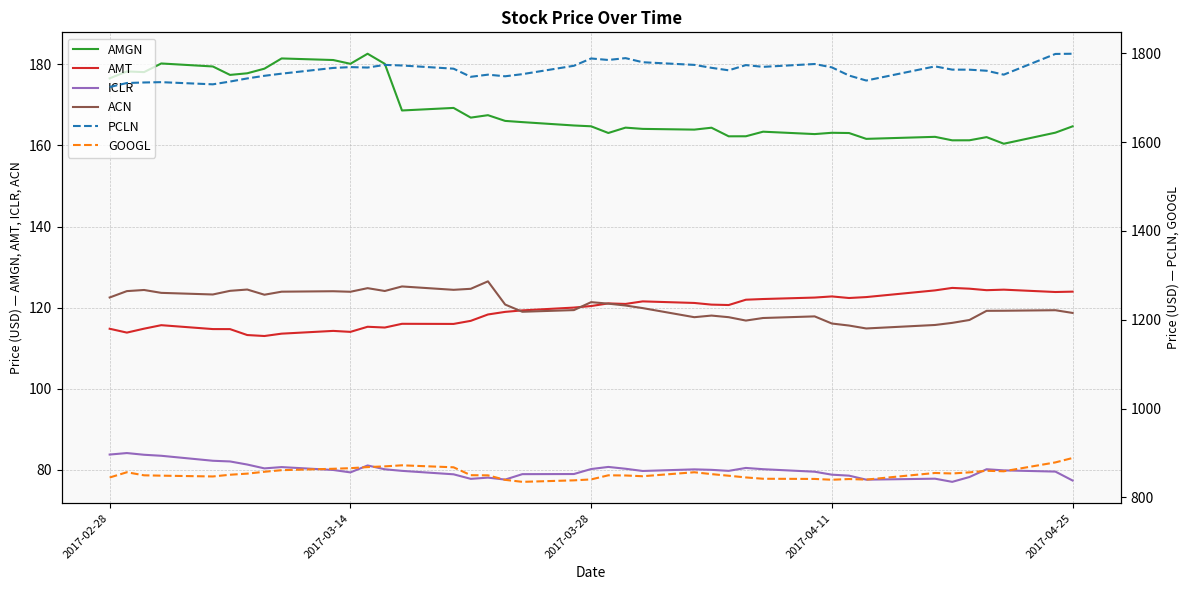

True or false: AMT and AMGN cross at least once.

False